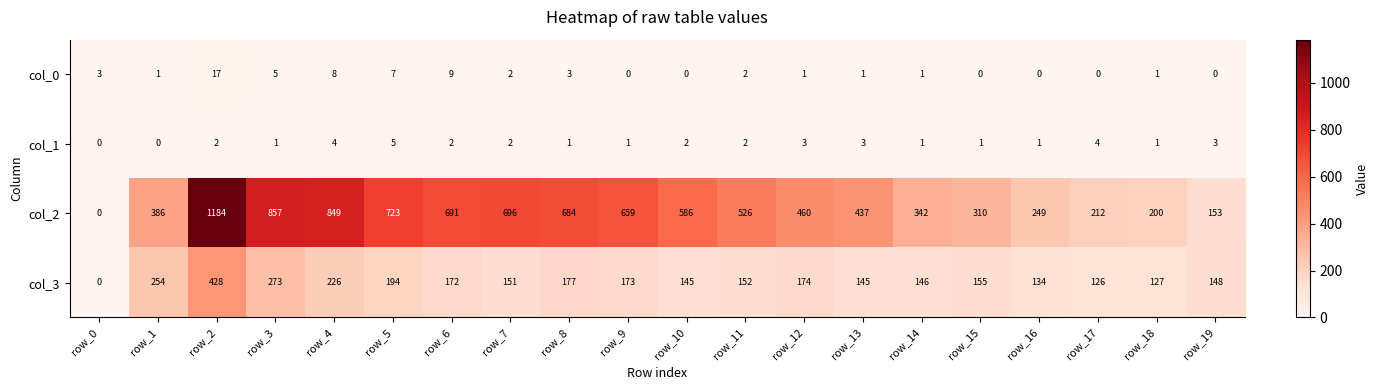

What is the difference between the maximum and second lowest values in the col_2 series?

1031